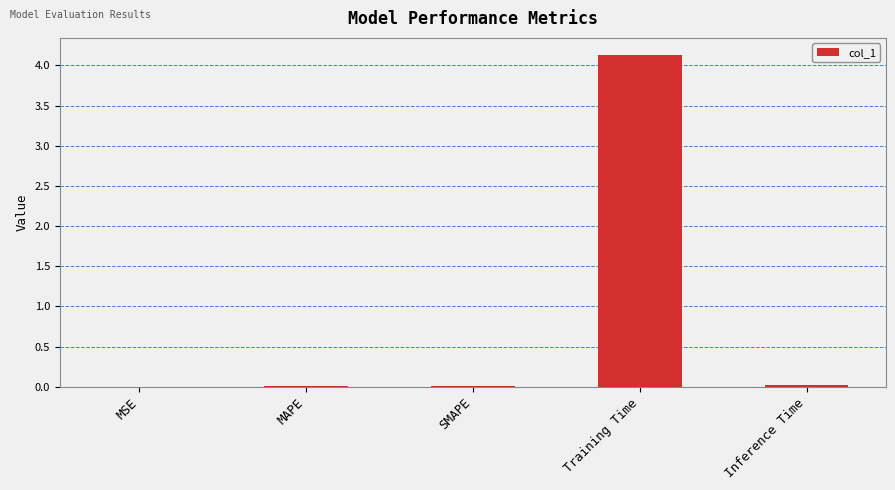

True or false: the data shows 0.0 at MAPE.

True